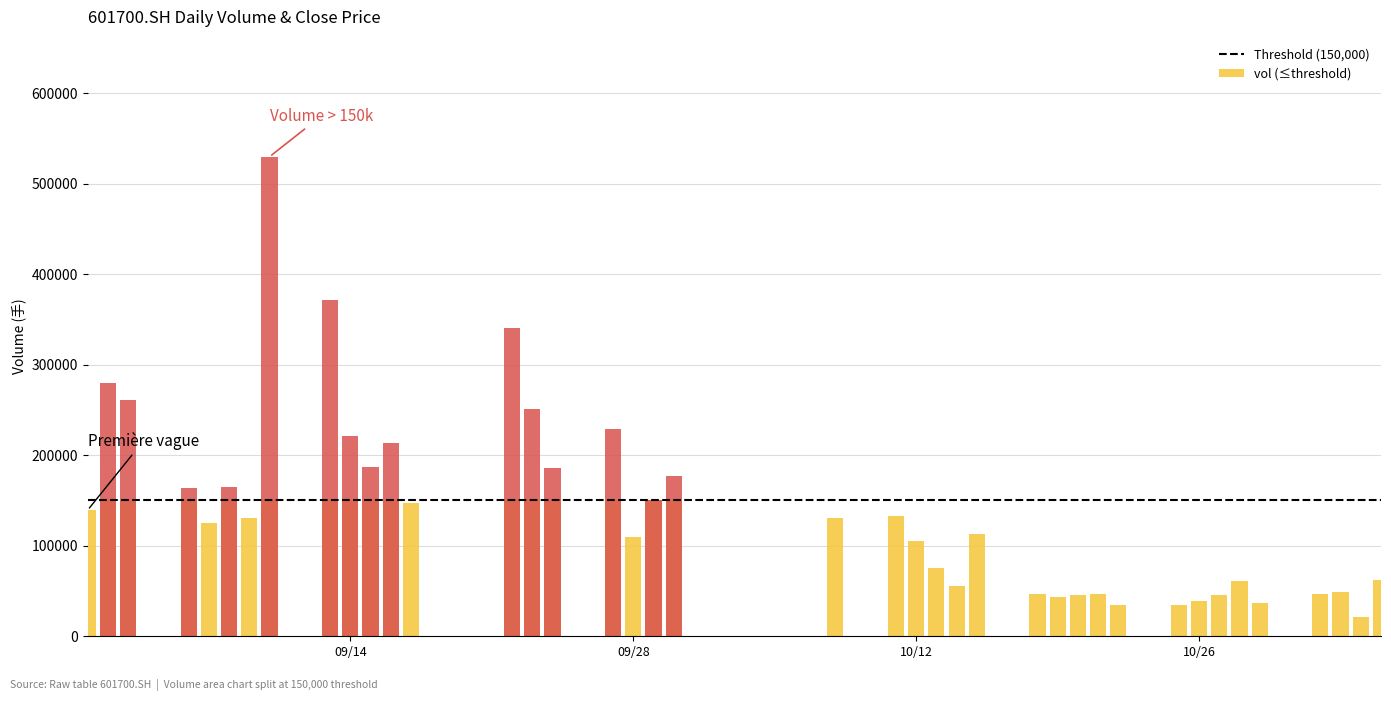

Count the number of data series in this chart.

2